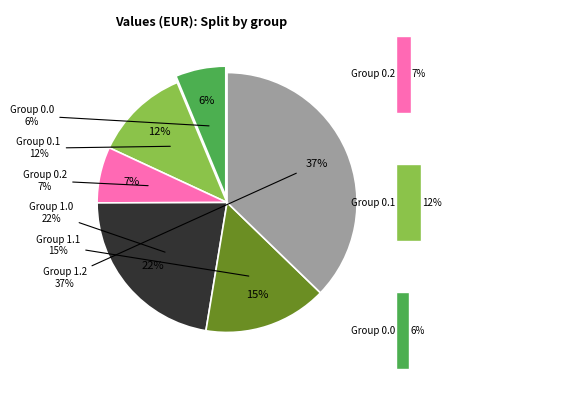

To the nearest percent, what is the difference between the 0.1 and 0.0 slice percentages?

6%